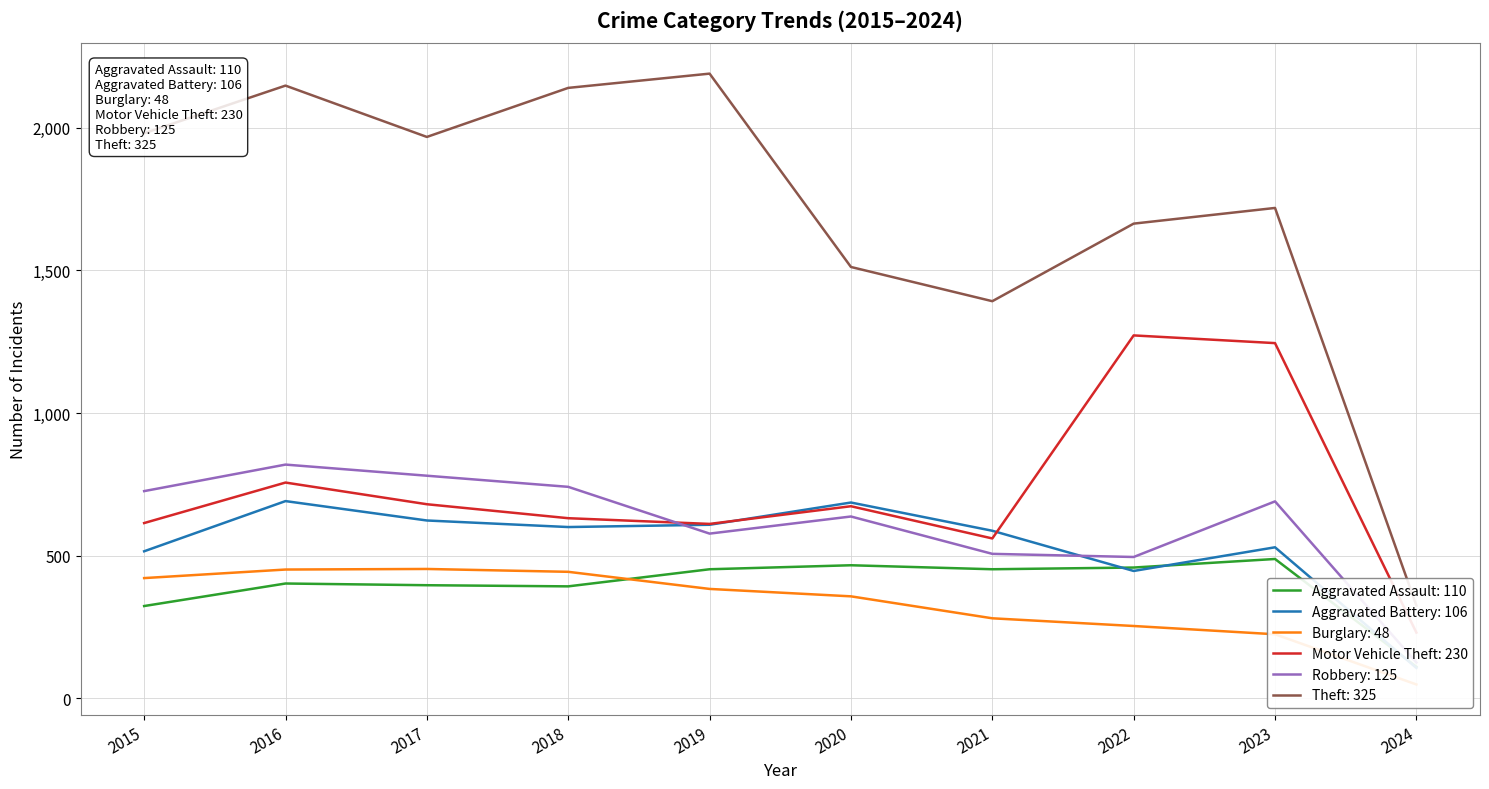

Reading left to right, transcribe all the data shown in this chart.

Aggravated Assault: 2015=323	2016=402	2017=396	2018=392	2019=452	2020=466	2021=452	2022=458	2023=488	2024=110
Aggravated Battery: 2015=515	2016=691	2017=623	2018=600	2019=608	2020=686	2021=587	2022=446	2023=529	2024=106
Burglary: 2015=421	2016=451	2017=453	2018=443	2019=383	2020=357	2021=280	2022=253	2023=224	2024=48
Motor Vehicle Theft: 2015=614	2016=756	2017=680	2018=631	2019=611	2020=673	2021=560	2022=1272	2023=1245	2024=230
Robbery: 2015=726	2016=819	2017=780	2018=741	2019=577	2020=637	2021=506	2022=495	2023=690	2024=125
Theft: 2015=1981	2016=2148	2017=1968	2018=2140	2019=2190	2020=1512	2021=1392	2022=1664	2023=1719	2024=325